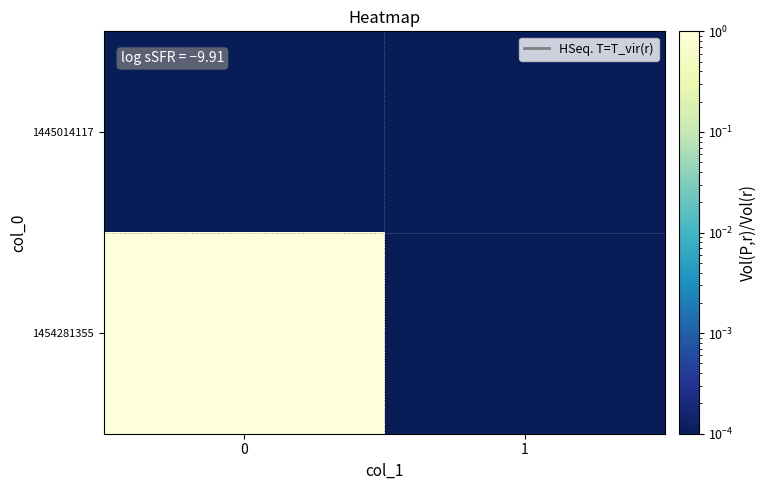

Rank the series by their maximum value, from highest to lowest.

1454281355, 1445014117